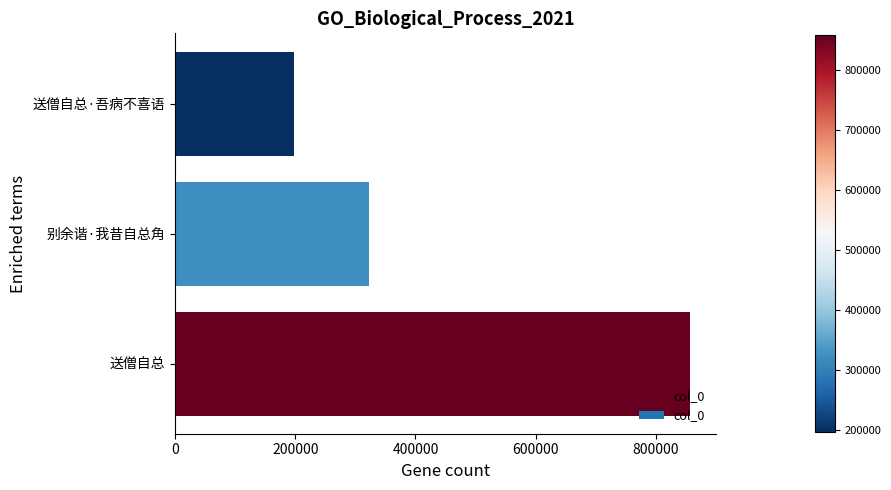

Rank the categories by value from highest to lowest.

送僧自总, 别余谐·我昔自总角, 送僧自总·吾病不喜语